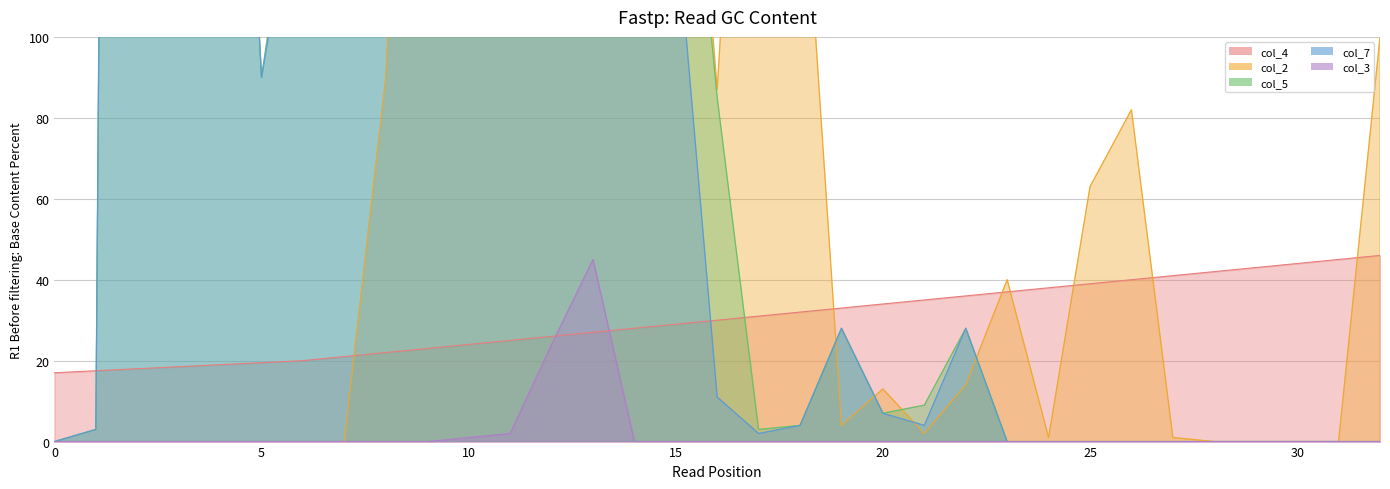

What is the highest value of the col_4 series?

46.0